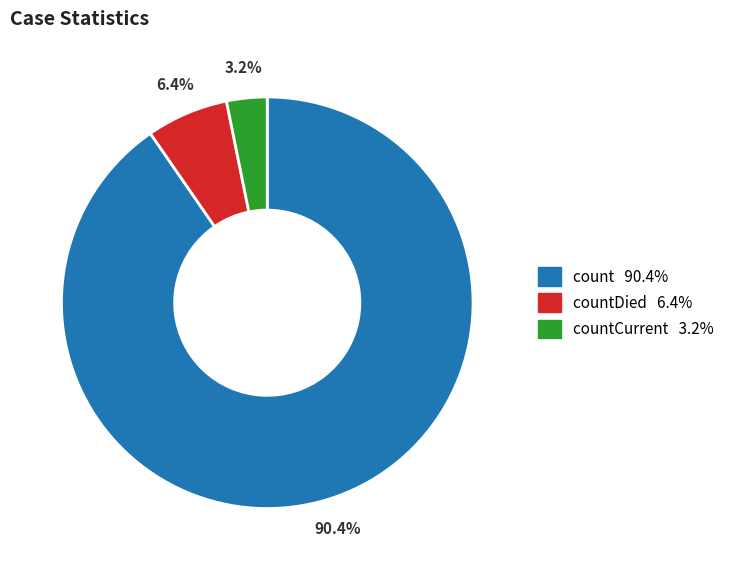

Does any single category account for the majority?

Yes